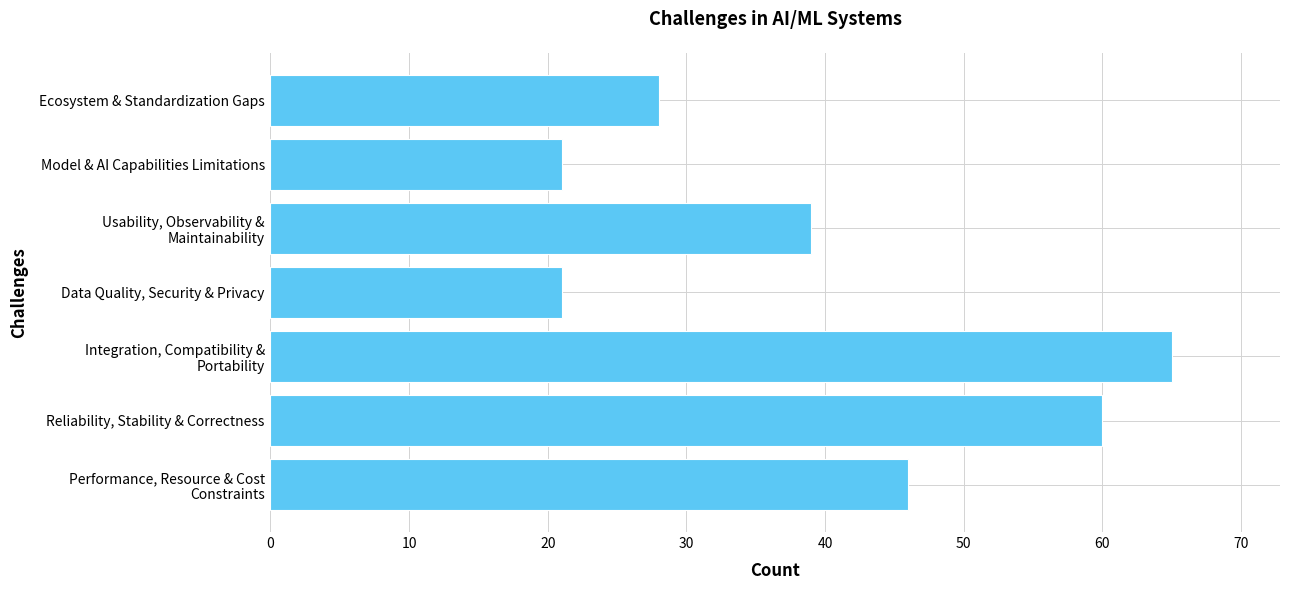

Between Ecosystem & Standardization Gaps and Reliability, Stability & Correctness, which is larger?

Reliability, Stability & Correctness